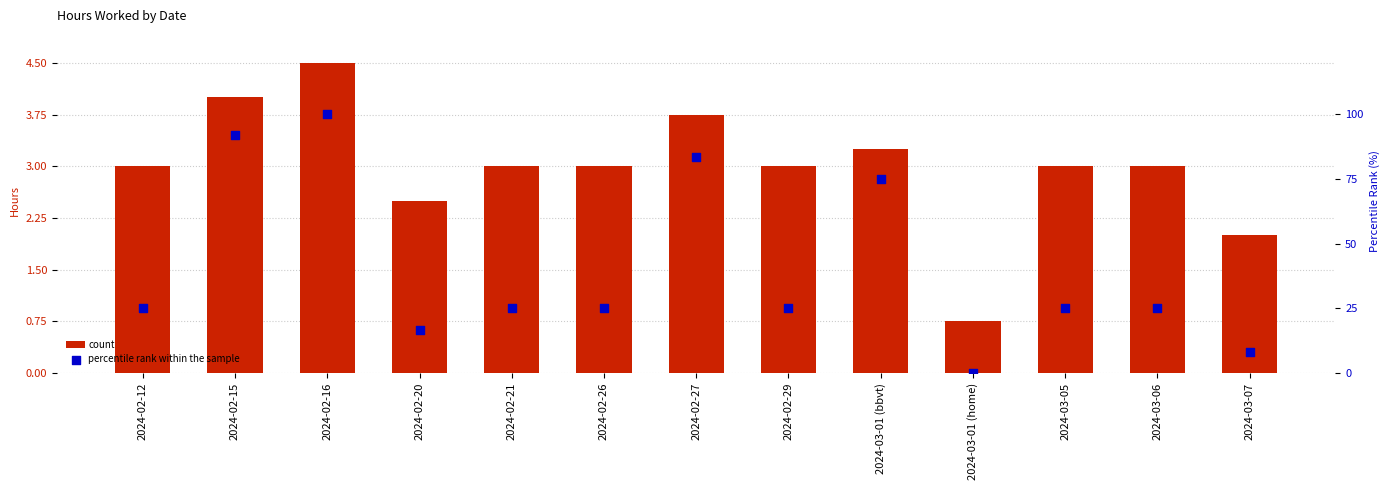

What is the total value across all series at 2024-03-01 (home)?

0.8